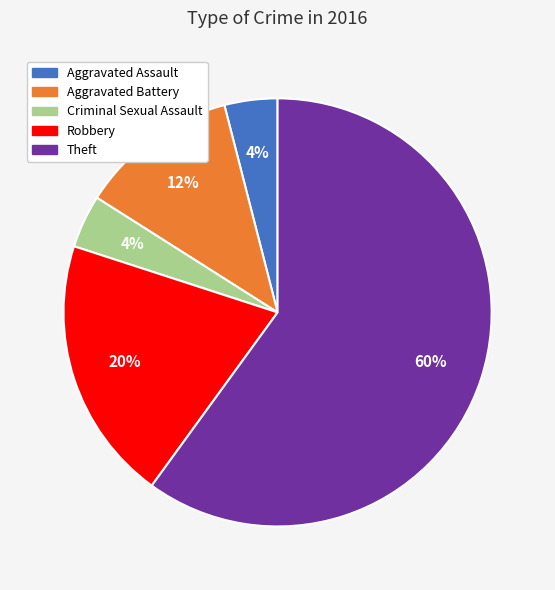

Which slice is the largest?

Theft